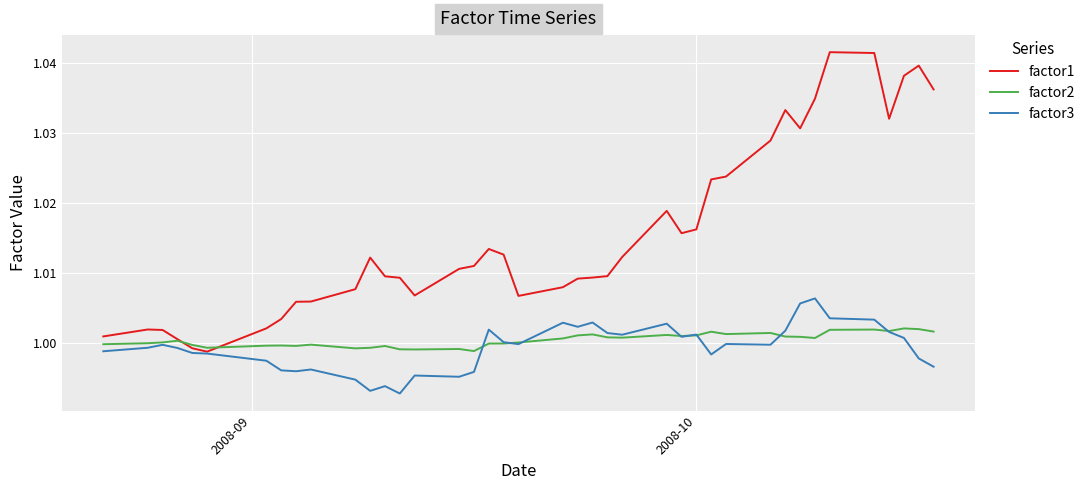

Which series has the largest total across all categories?

factor1